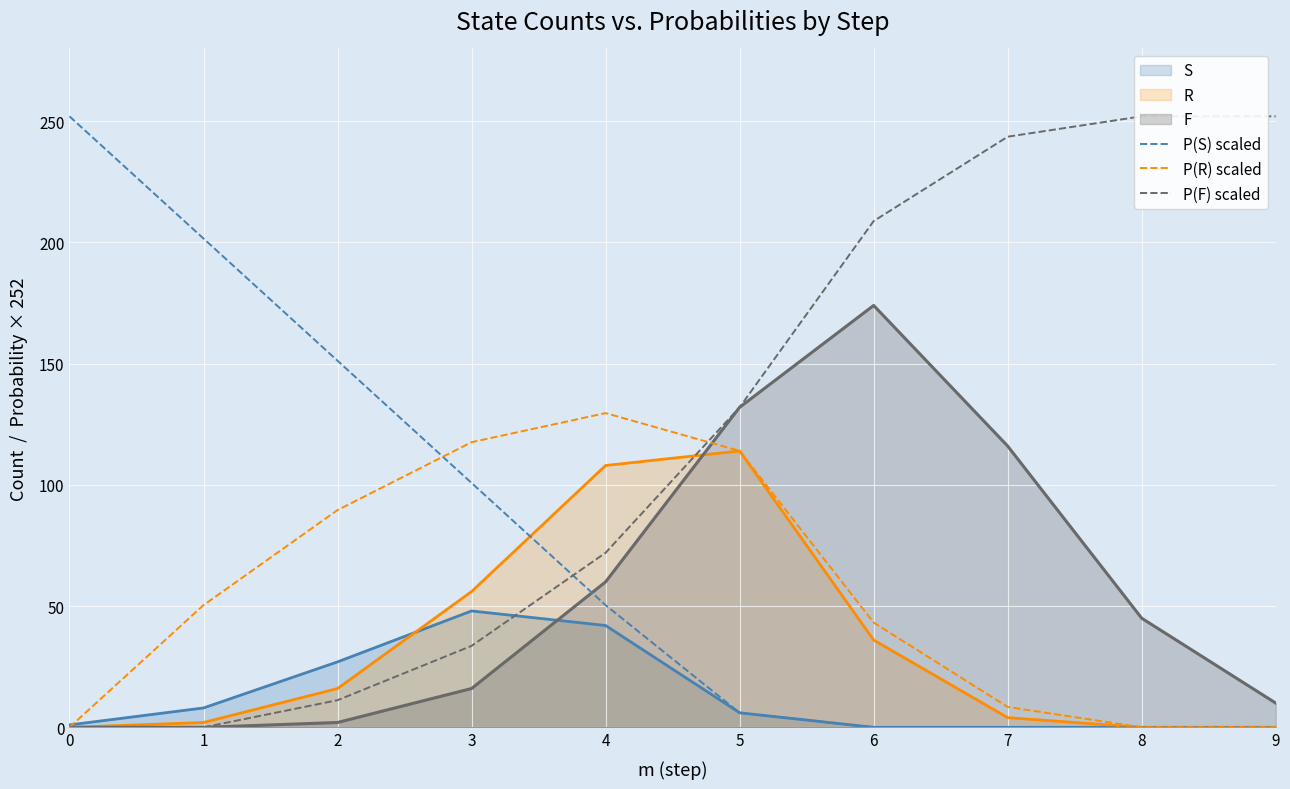

The P(F) scaled series shows 252.0 at 8. True or false?

True